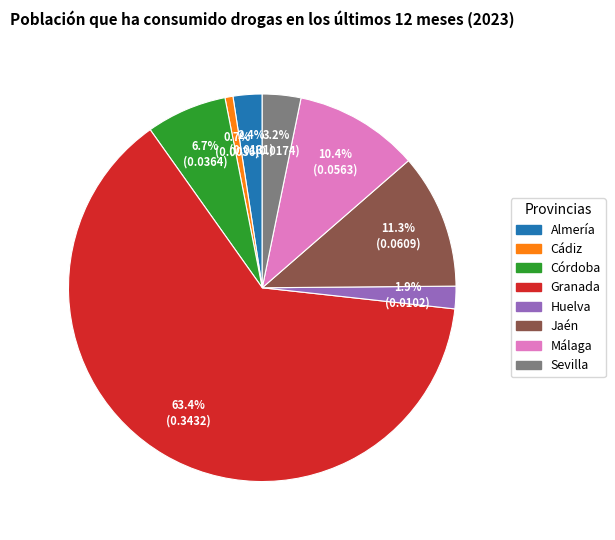

The Huelva slice represents 2% of the pie. True or false?

True